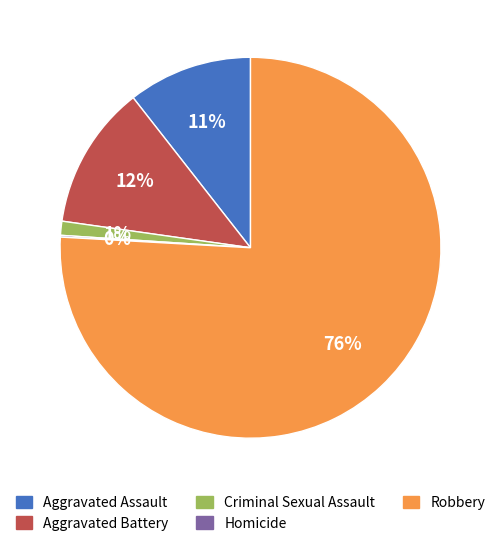

To the nearest percent, what is the difference between the largest and smallest slice percentages?

76%